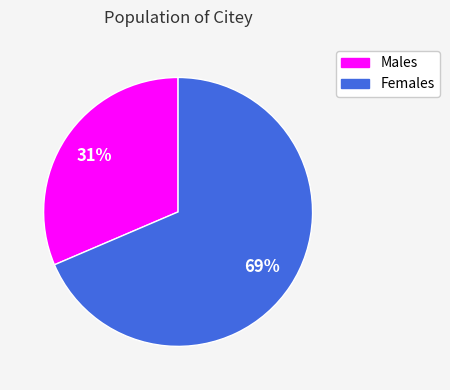

To the nearest percent, what is the average slice percentage?

50%